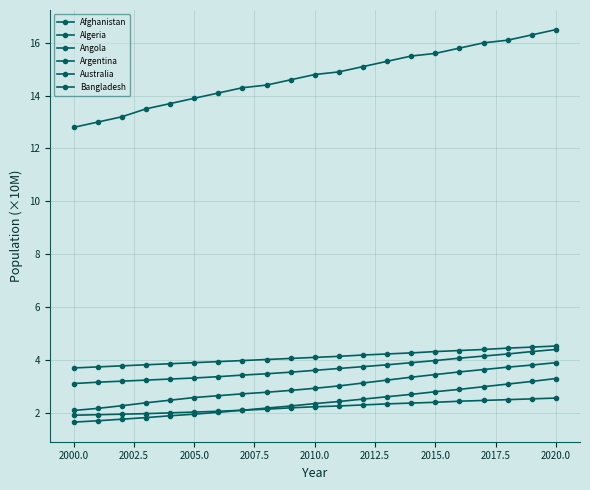

How many distinct data groups are displayed?

6